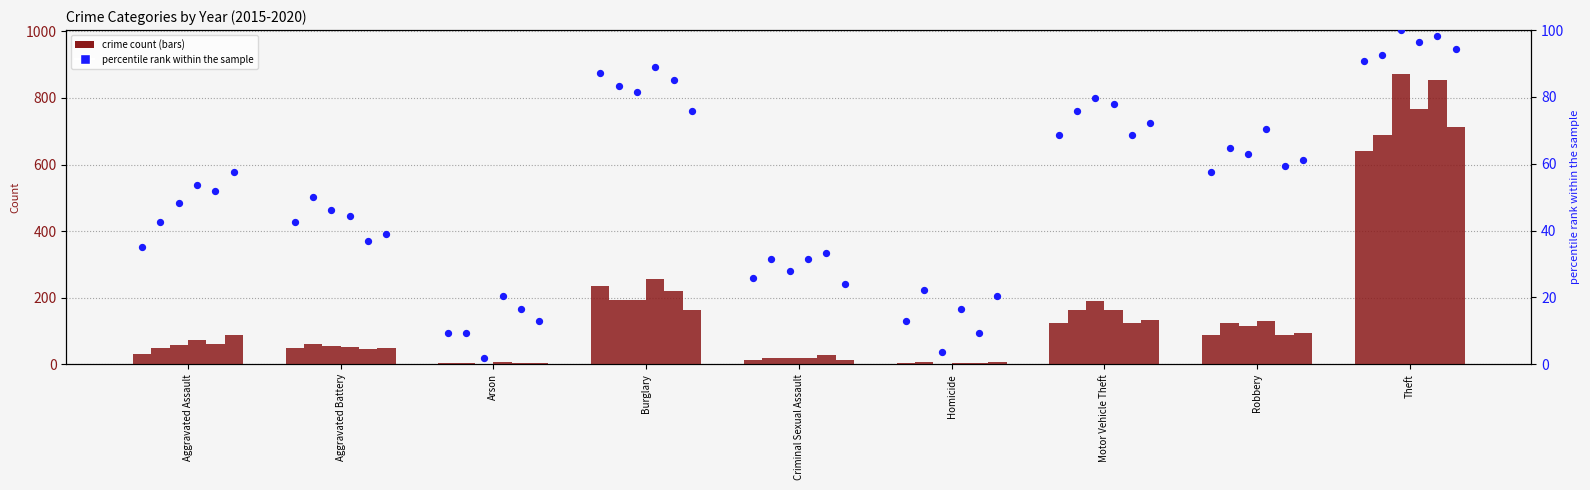

Approximately how many times larger is the value at Aggravated Assault compared to Robbery?

0.6